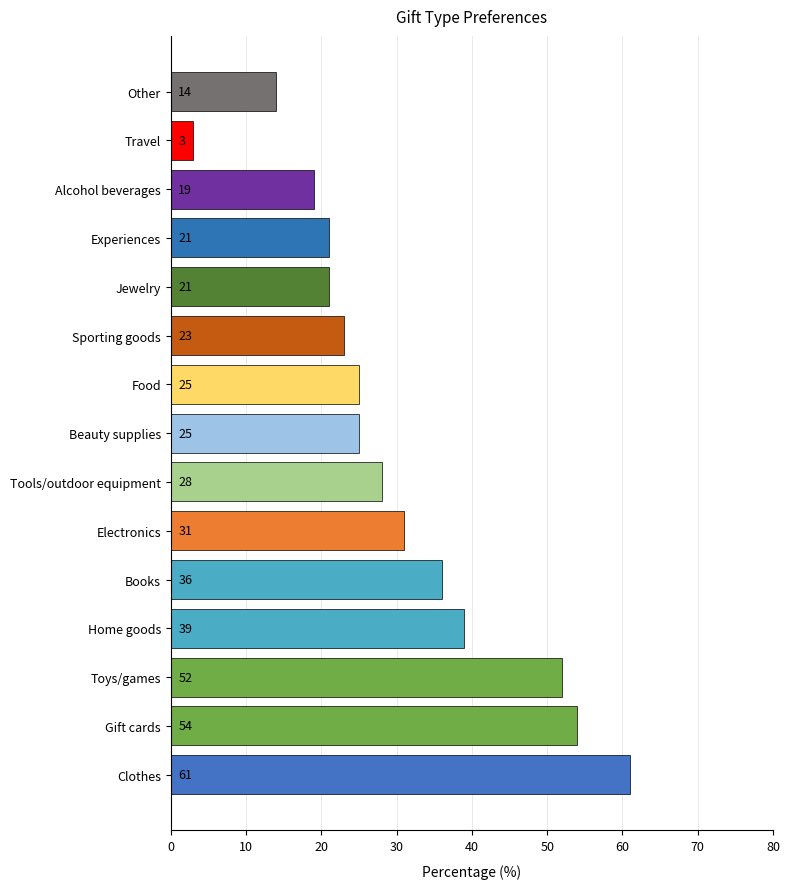

The chart shows a value of 54 at Gift cards. True or false?

True